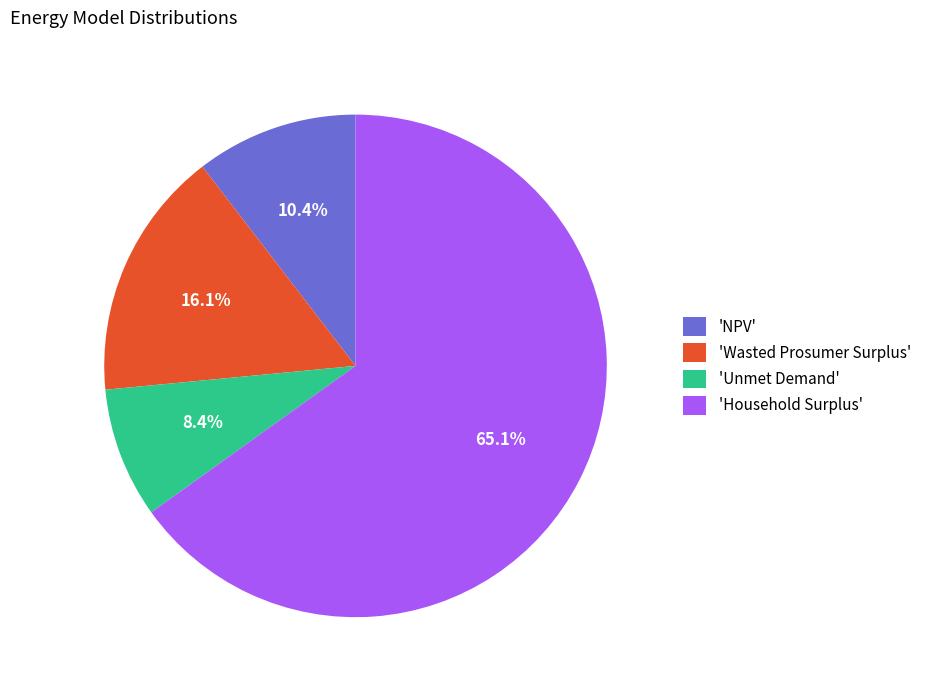

Which slice is the largest?

'Household Surplus'